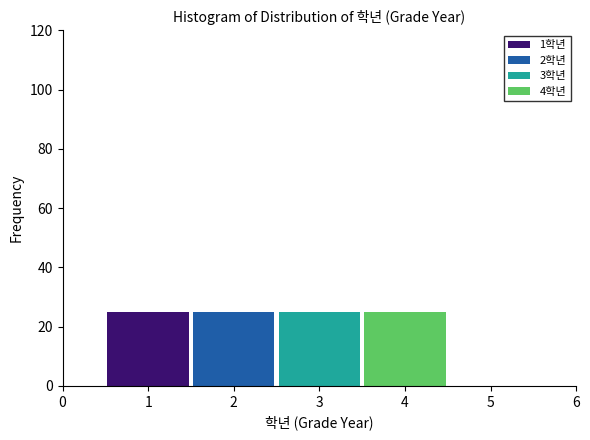

What is the total height of the stacked bar covering 2.5 to 3.5 on the x-axis? The values are not printed on the chart, so give them approximately, as read against the axis.

26